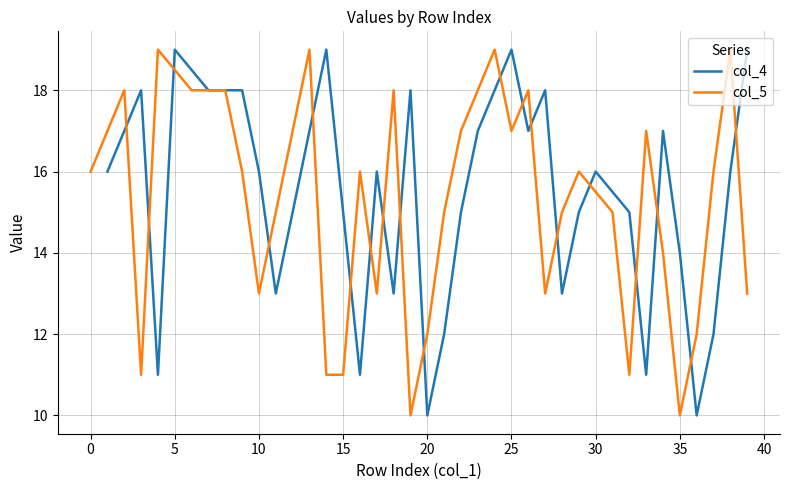

What is the highest value of the col_5 series?

19